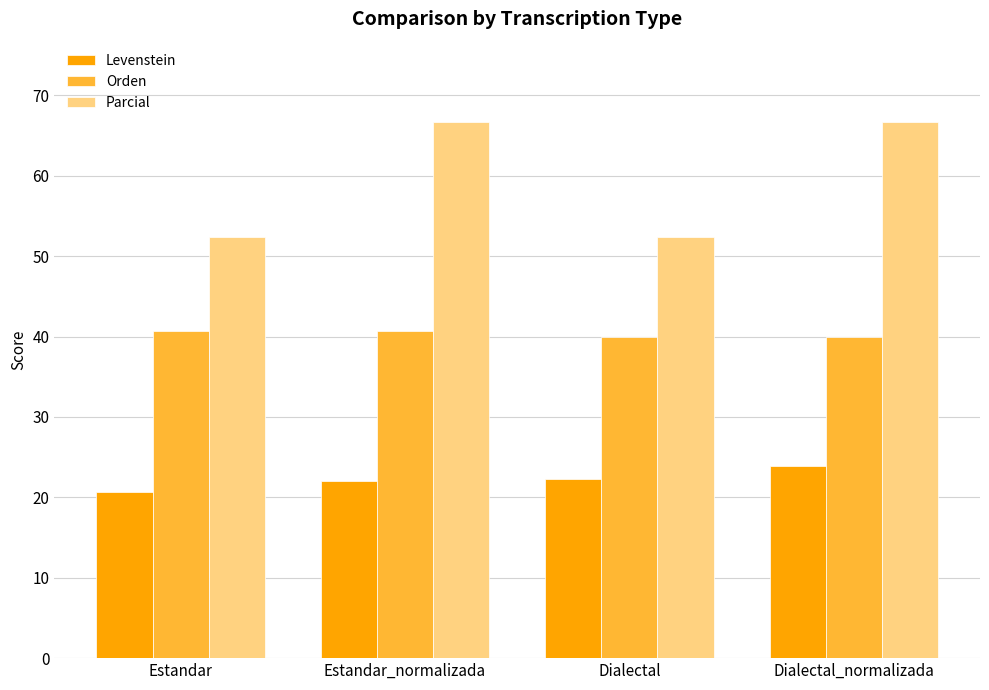

What is the spread (max minus min) of values at Dialectal?

30.2